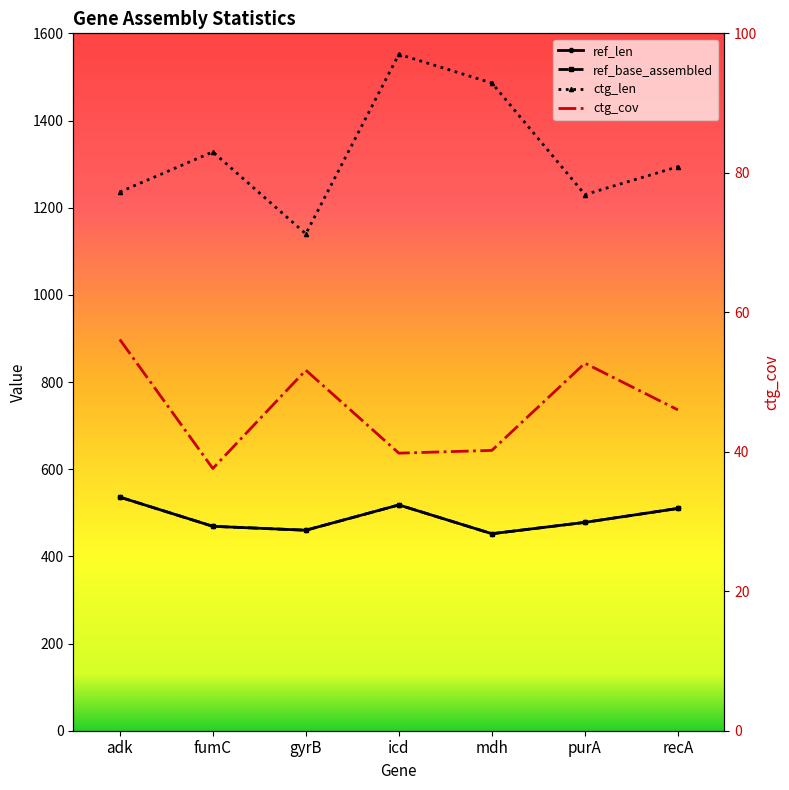

At which category is the sum across all series the highest?

icd